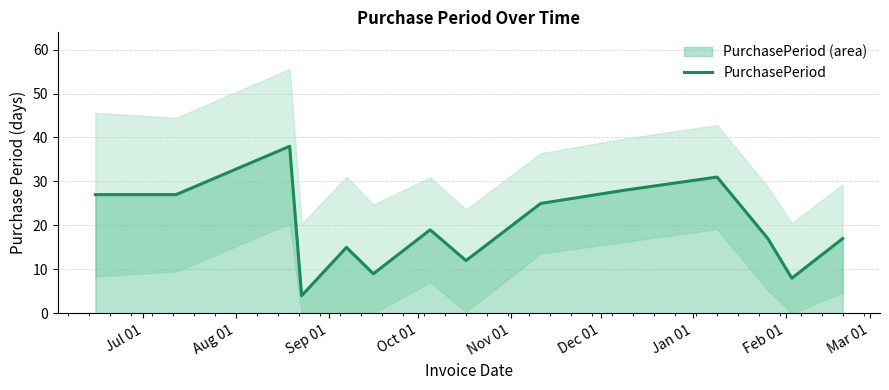

What is the maximum value for PurchasePeriod?

38